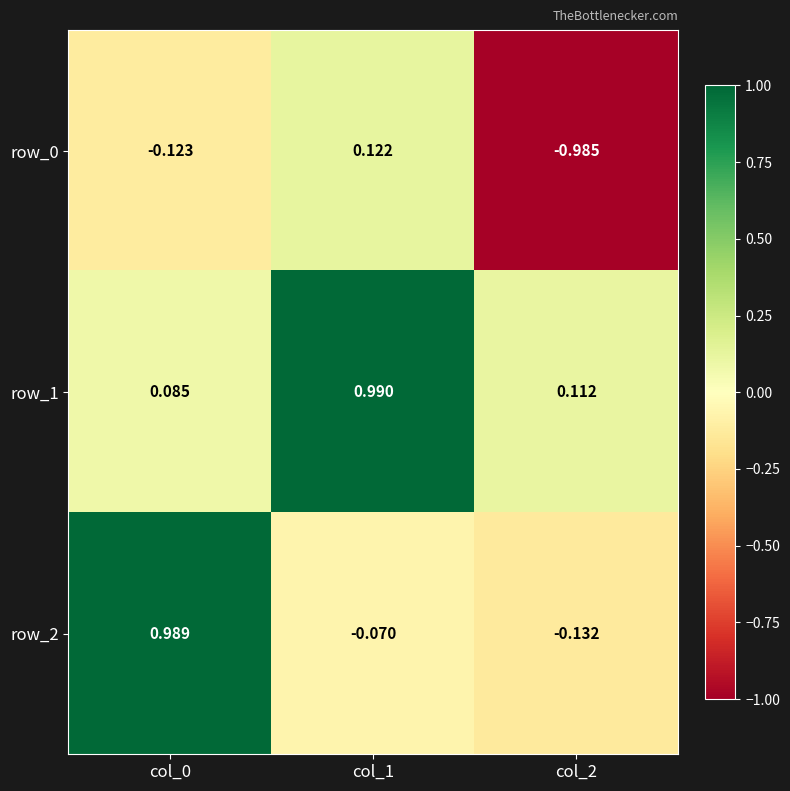

Is the value of row_2 at col_1 greater than the value of row_0 at col_0?

Yes